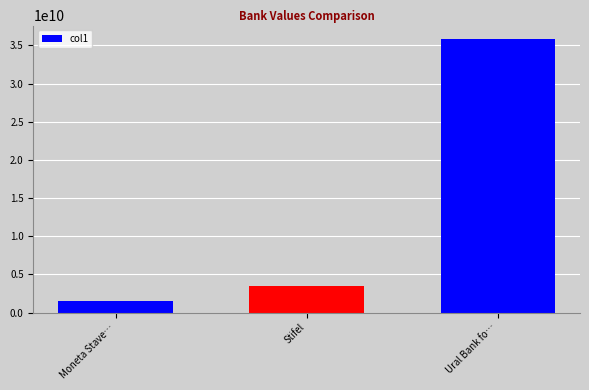

What is the change in value from Moneta Stave… to Stifel?

+2016961000